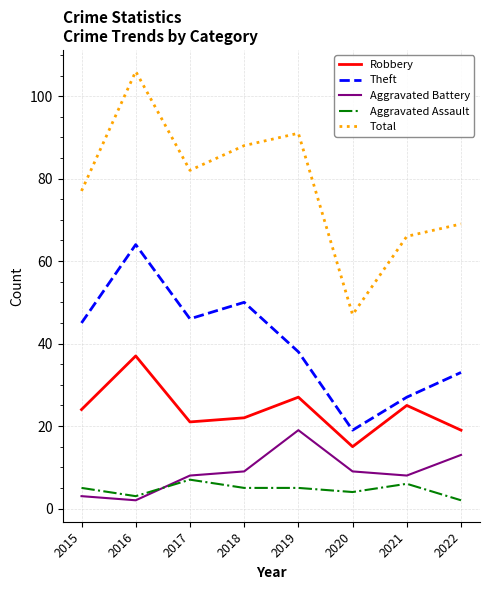

Where is the first local maximum for Total?

2016